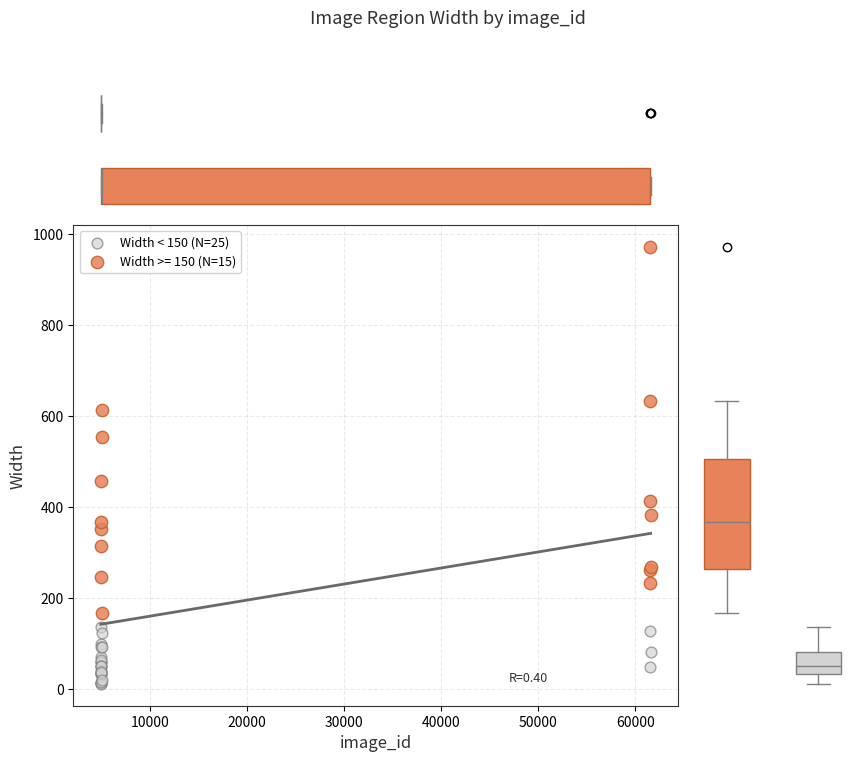

Which series reaches the minimum Y coordinate?

Width < 150 (N=25)